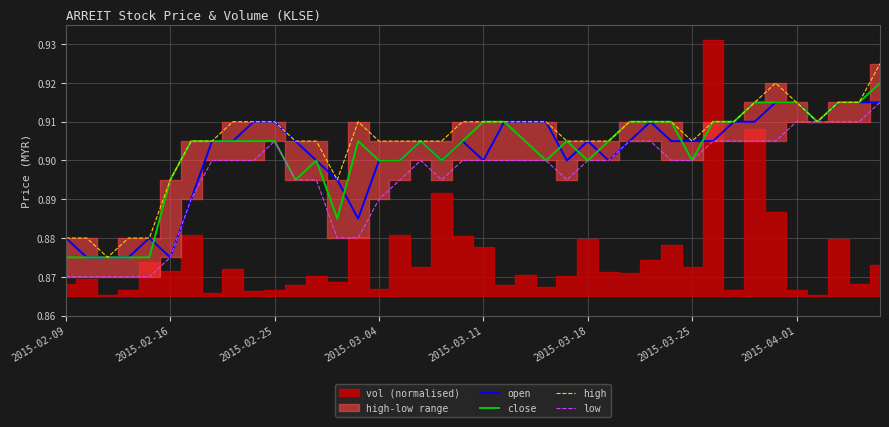

Is it true that high equals 0.3 at 2015-02-16?

False